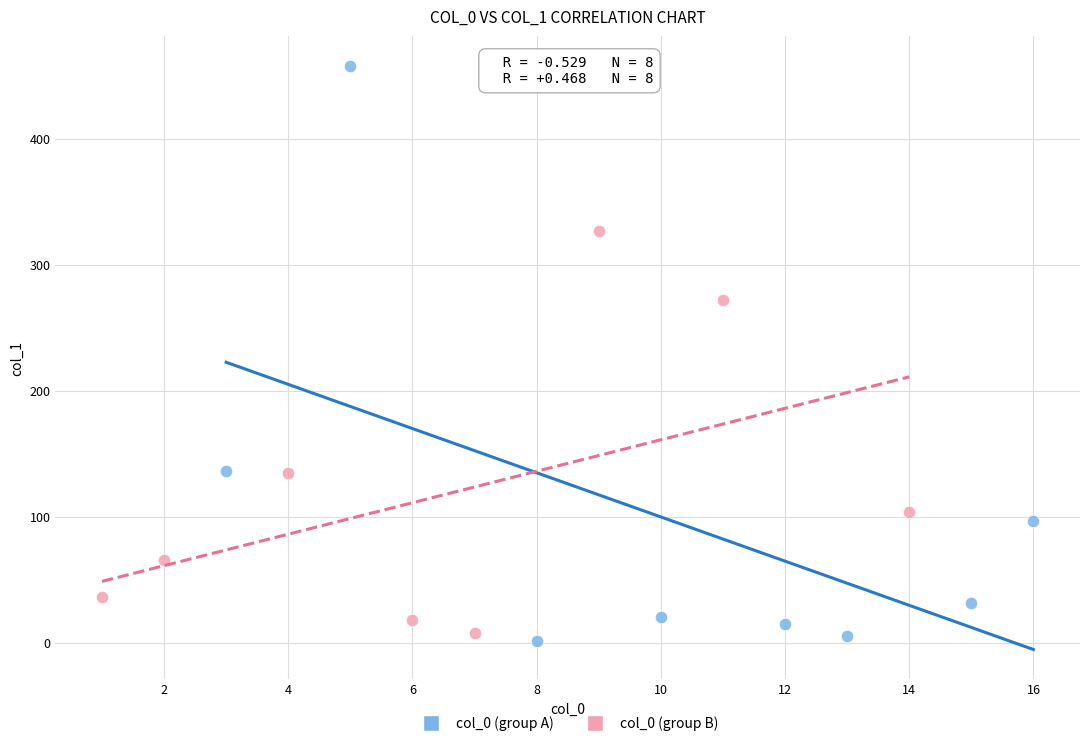

What are all the series names shown in the legend?

col_0 (group A), col_0 (group B)